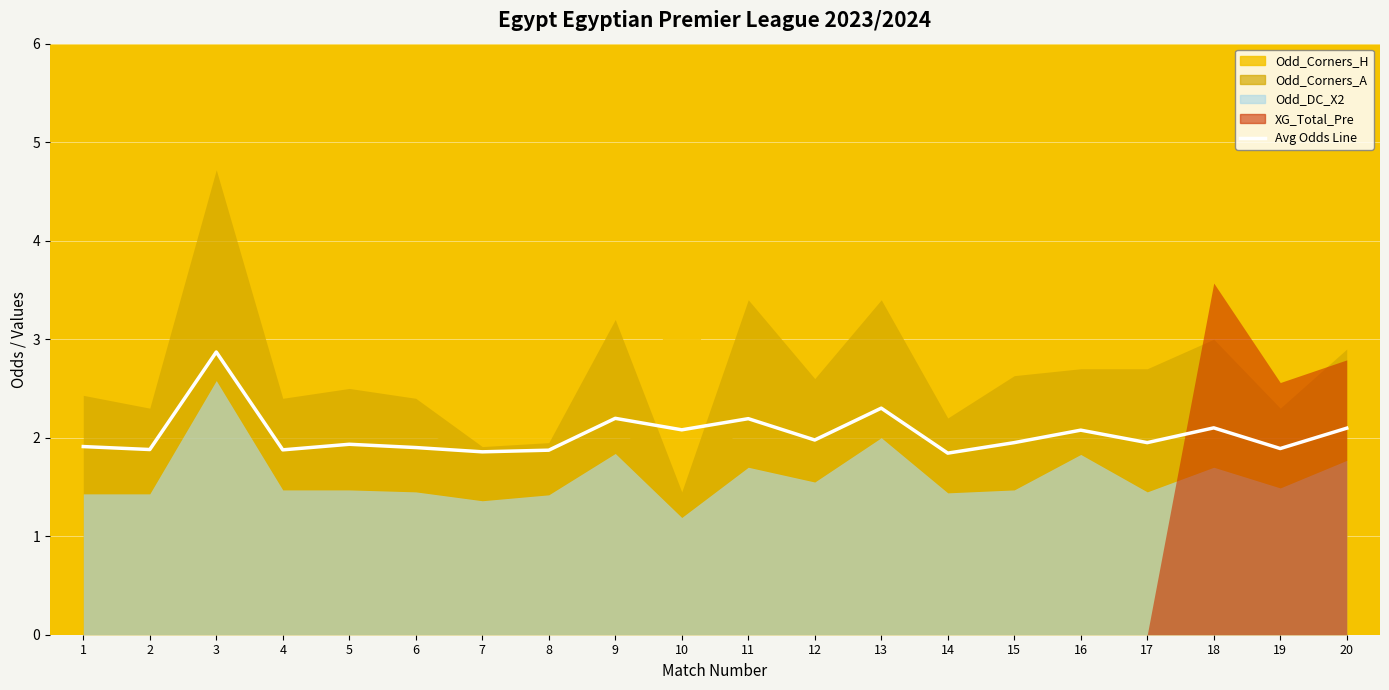

Is it true that the value at 2 is 3.2?

False